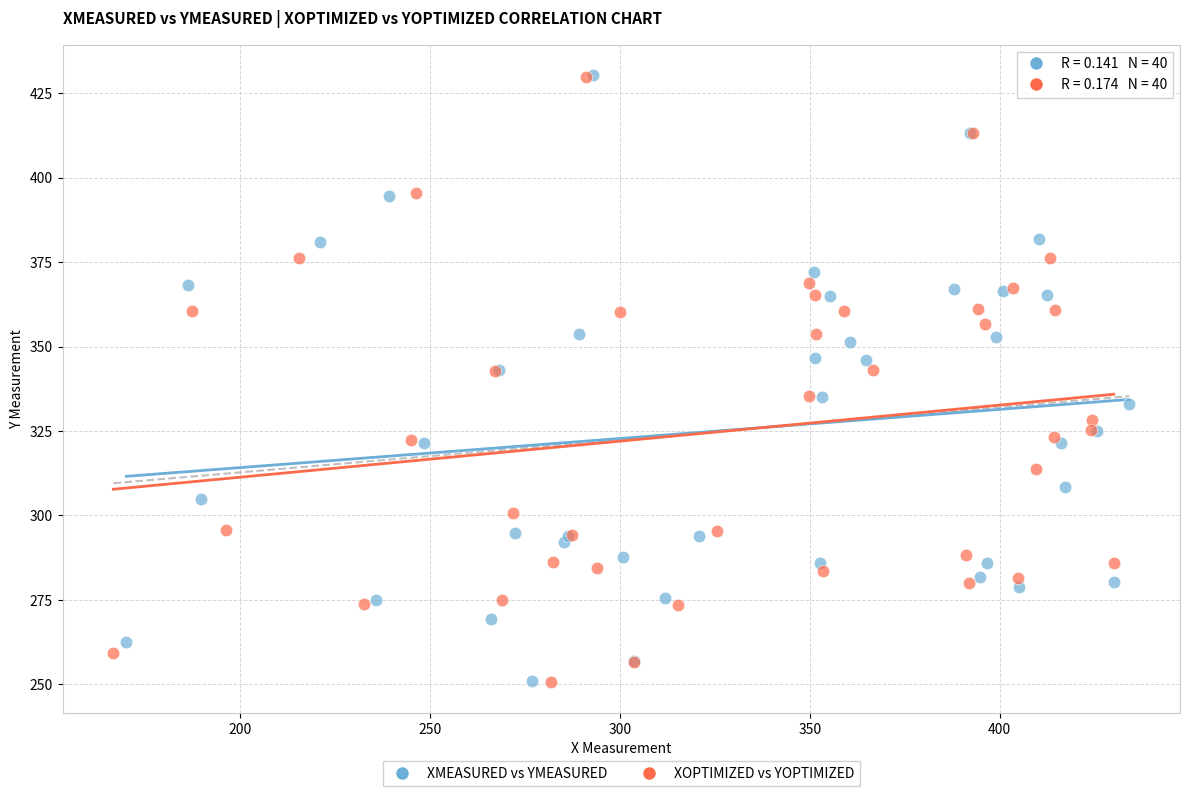

Which series has the widest spread of Y values?

XMEASURED vs YMEASURED